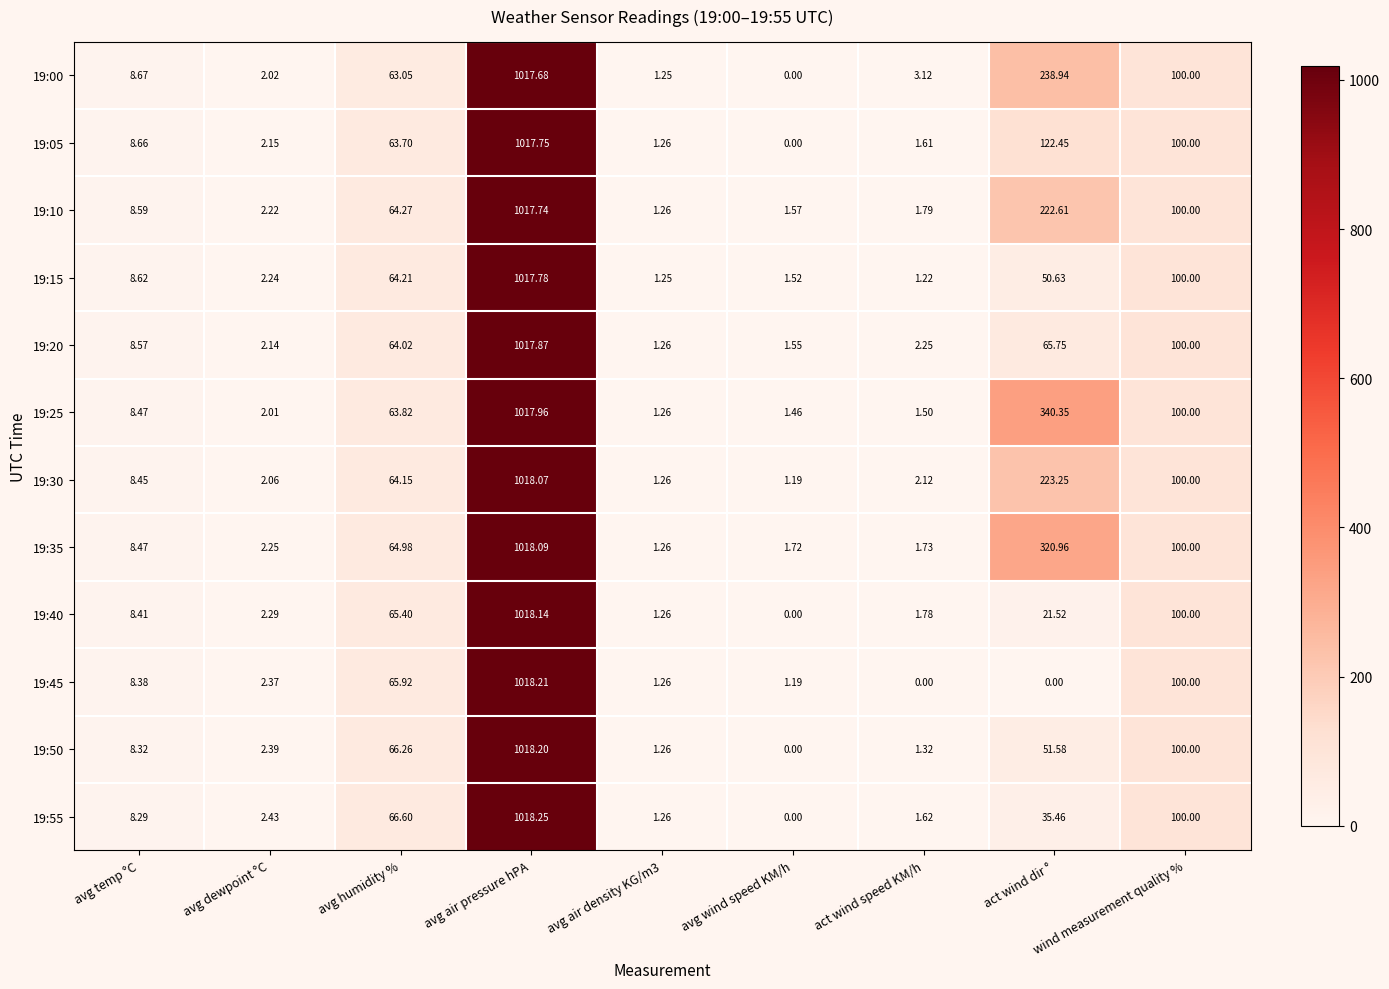

Is the value of 19:50 at avg dewpoint °C greater than the value of 19:40 at avg humidity %?

No